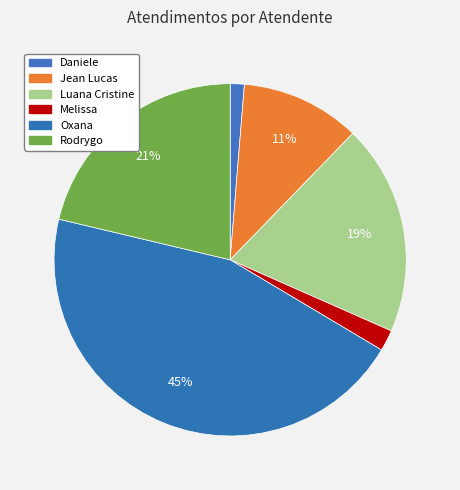

Count the number of slices in the pie.

6